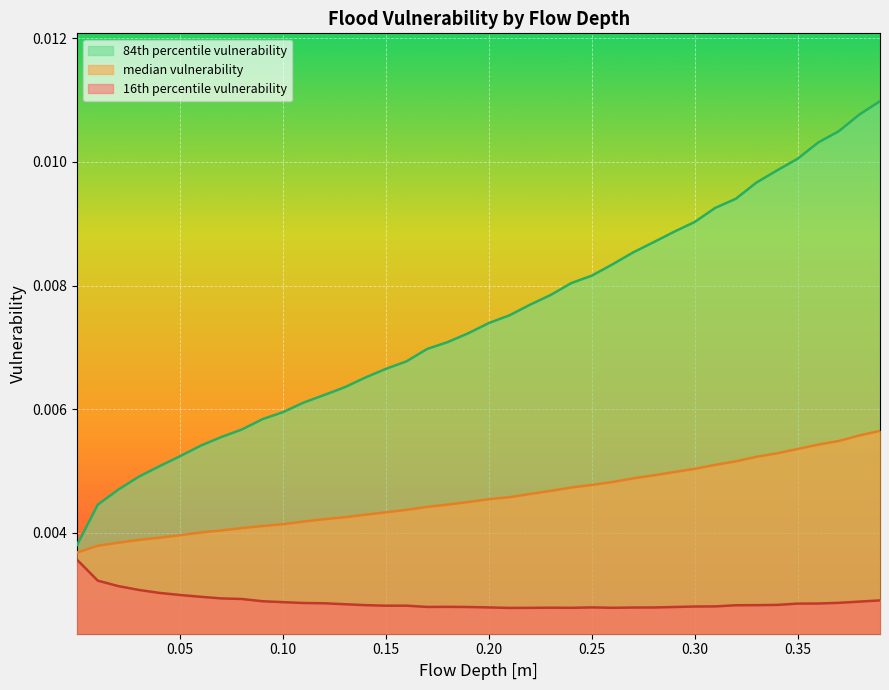

What are all the series names shown in the legend?

84th percentile vulnerability, median vulnerability, 16th percentile vulnerability